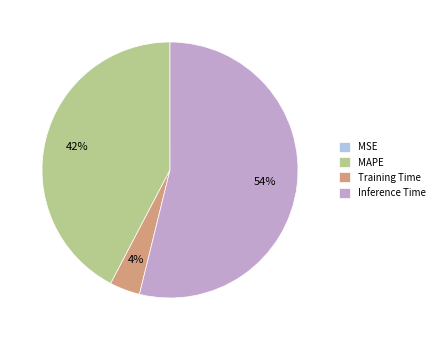

What is the largest slice in the pie chart?

Inference Time